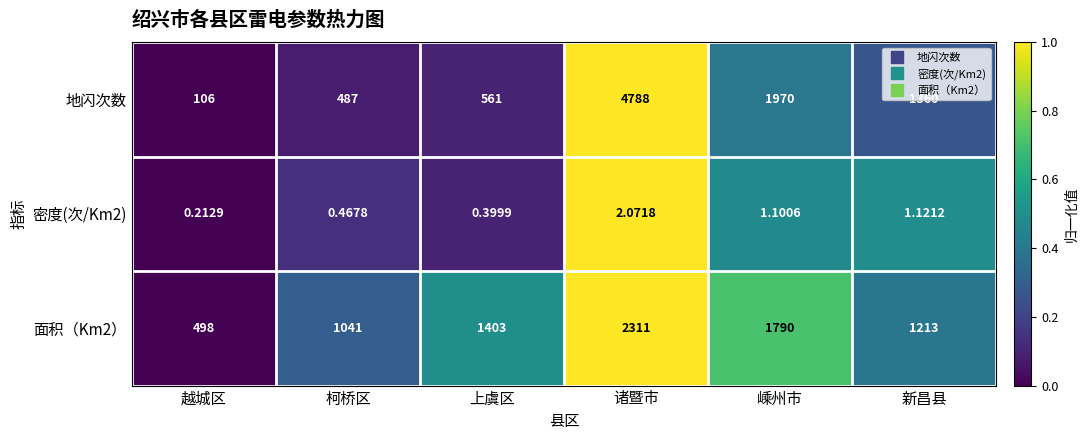

Rank the series by their maximum value, from highest to lowest.

地闪次数, 面积（Km2）, 密度(次/Km2)